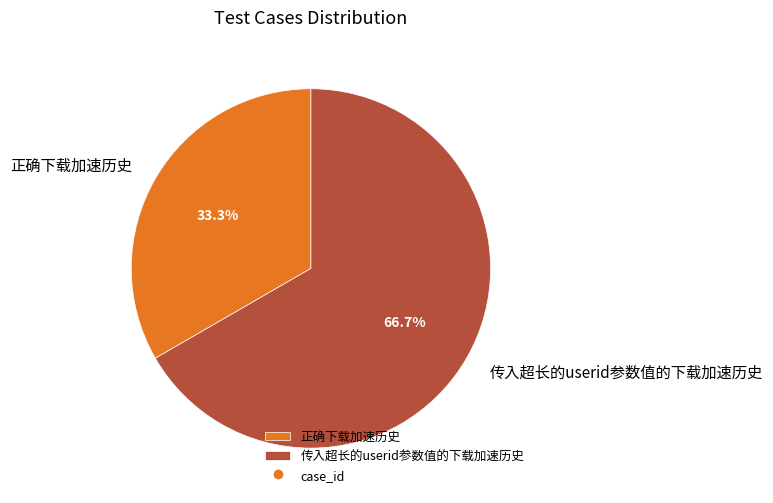

To the nearest percent, what is the difference between the 传入超长的userid参数值的下载加速历史 and 正确下载加速历史 slice percentages?

33%